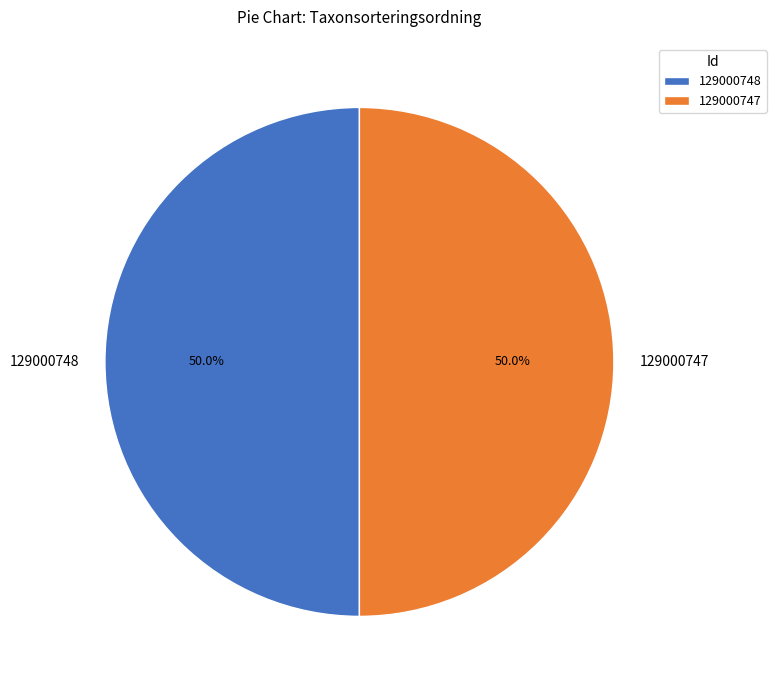

How many slices are in this pie chart?

2